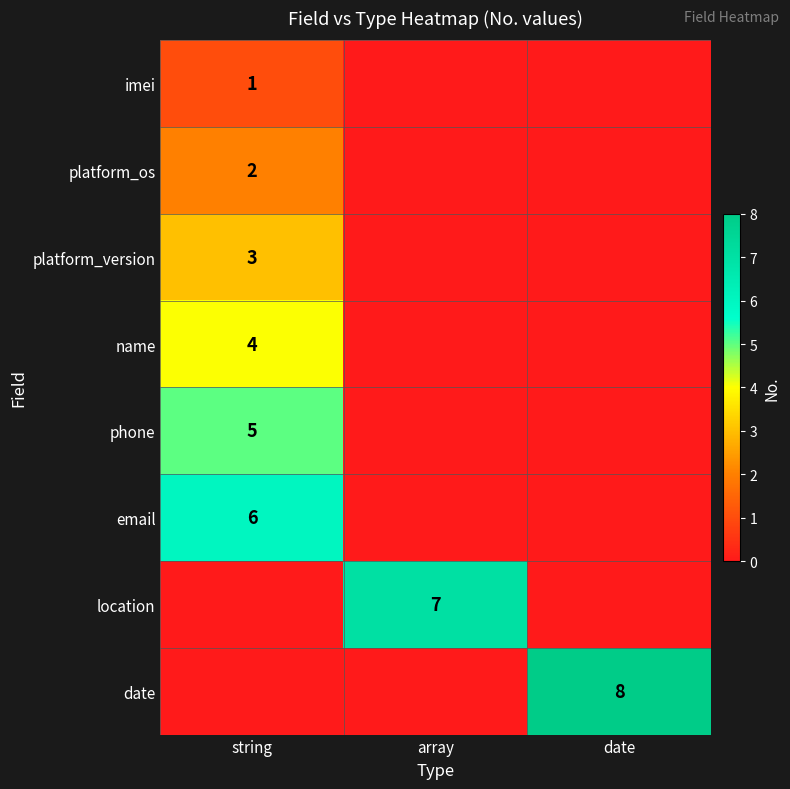

Is it true that location equals 7 at array?

True